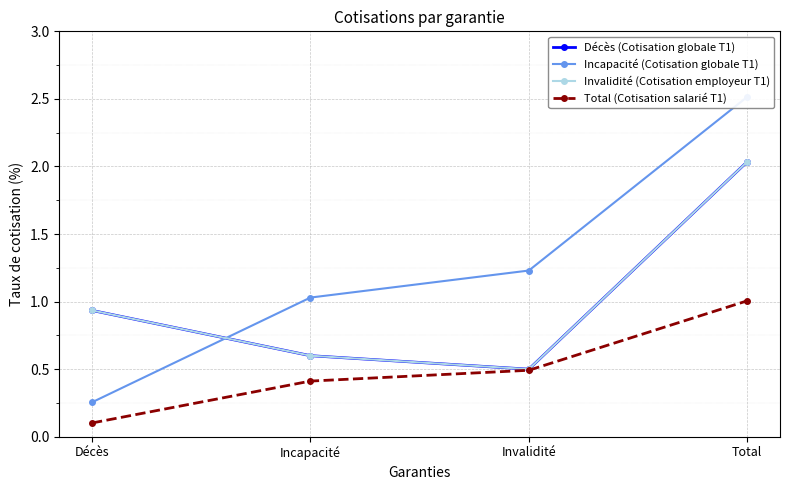

What is the total value across all series at Total?

7.6